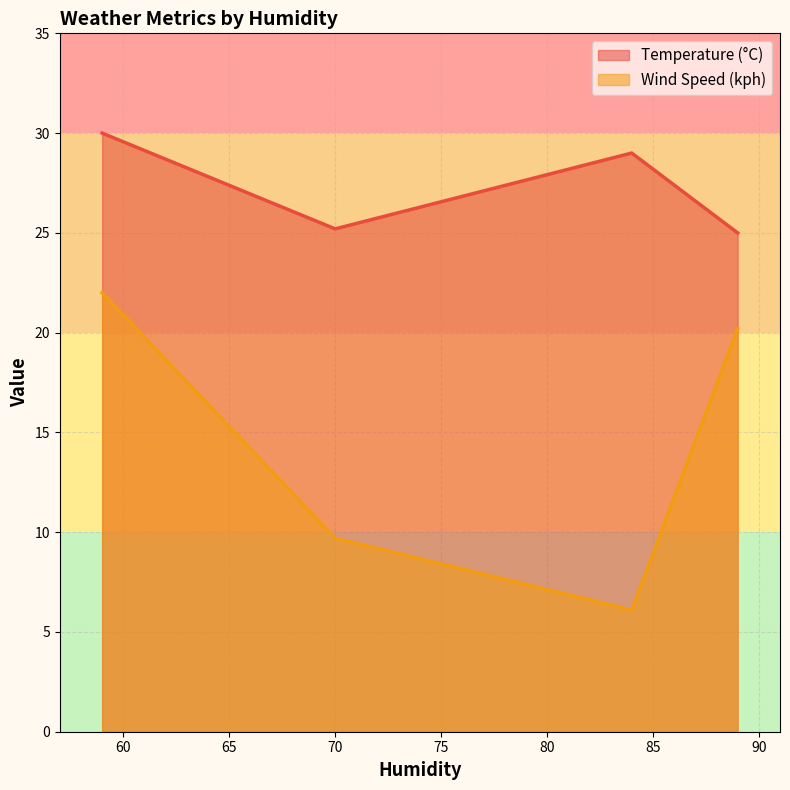

What is the change in value from 59 to 84?

-1.0